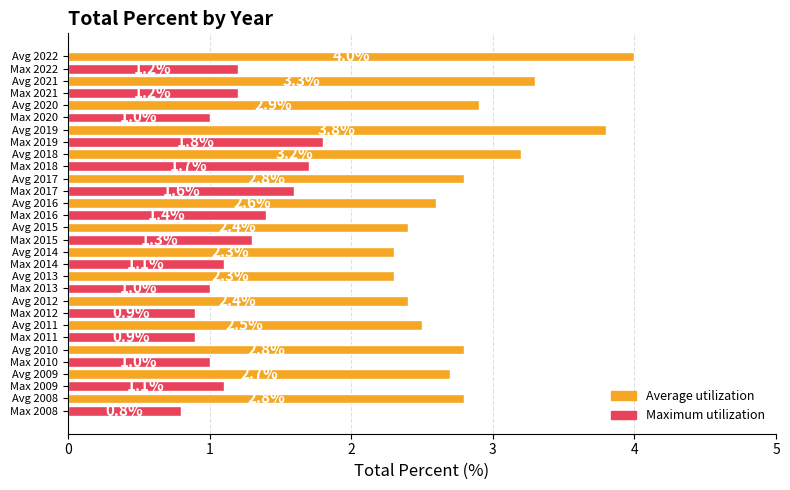

List the series in order of their overall mean, lowest first.

Maximum utilization, Average utilization